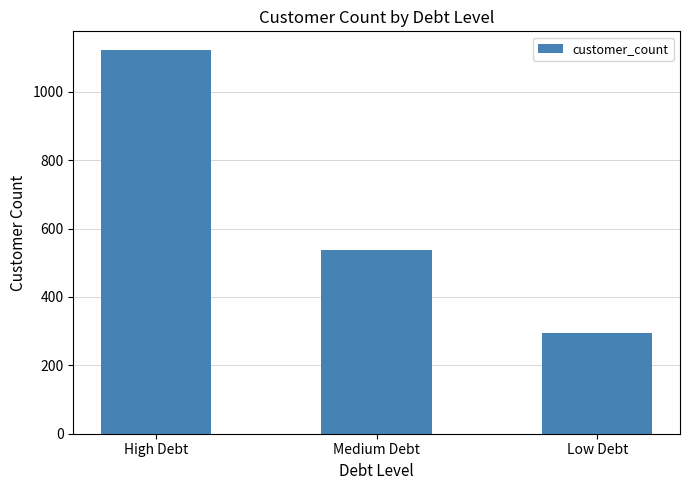

Rank the categories by value from lowest to highest.

Low Debt, Medium Debt, High Debt